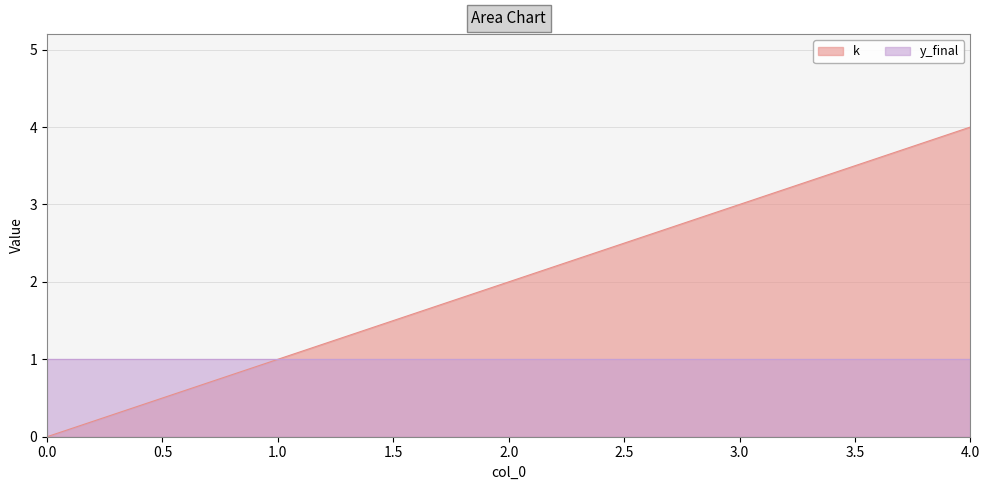

What is the ratio of the value at 4 to the value at 1?

4.0